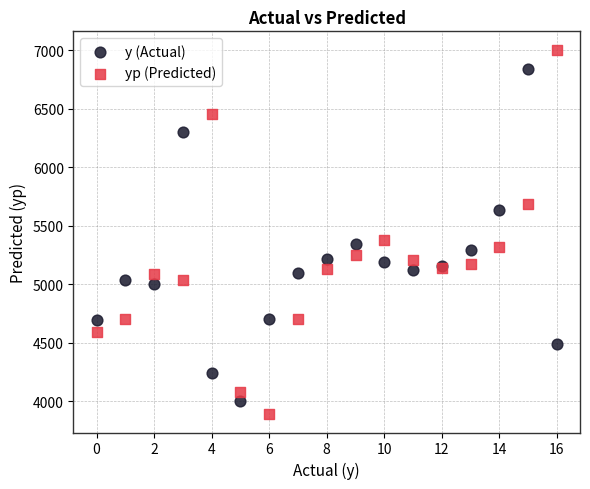

Across all series, what Y value is closest to 5446?

5380.6